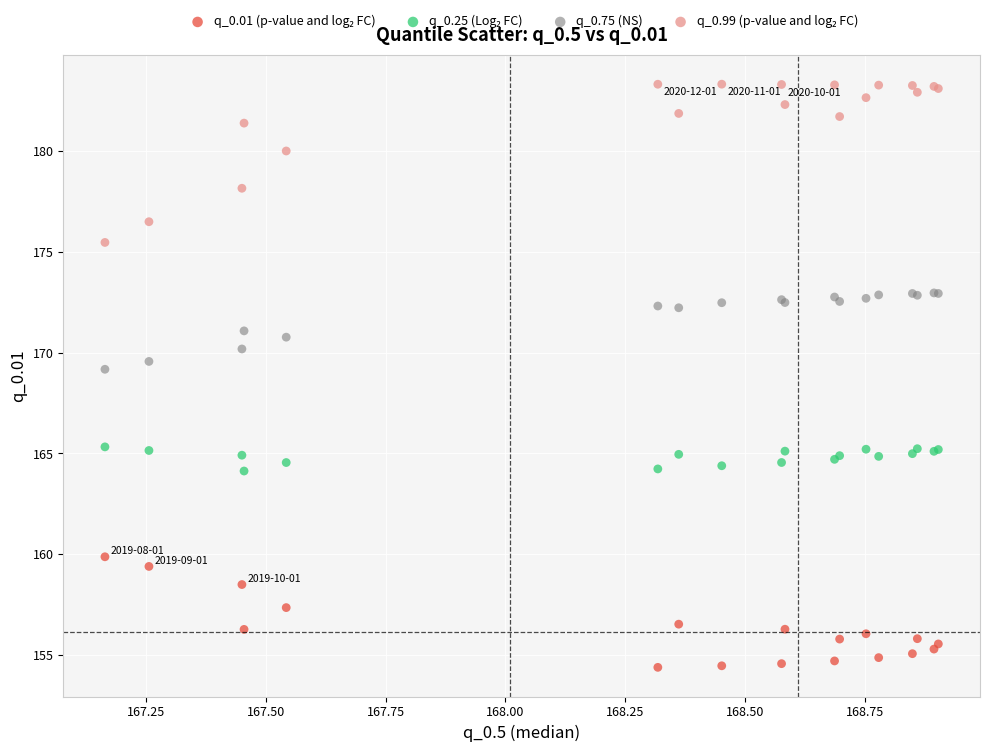

What is the X range (max minus min) for the scatter plot?

1.7